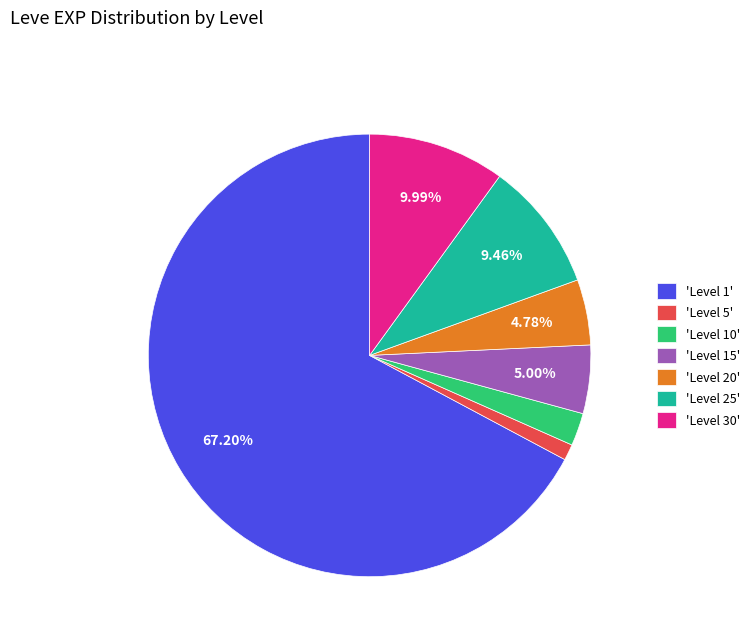

Which category has the biggest portion of the pie?

'Level 1'